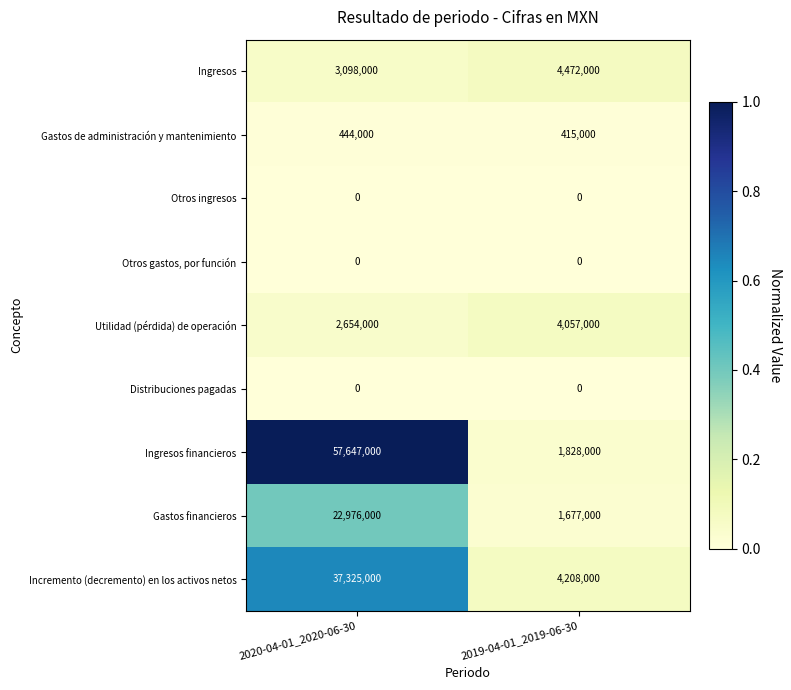

What is the total value across all series at 2019-04-01_2019-06-30?

16657000